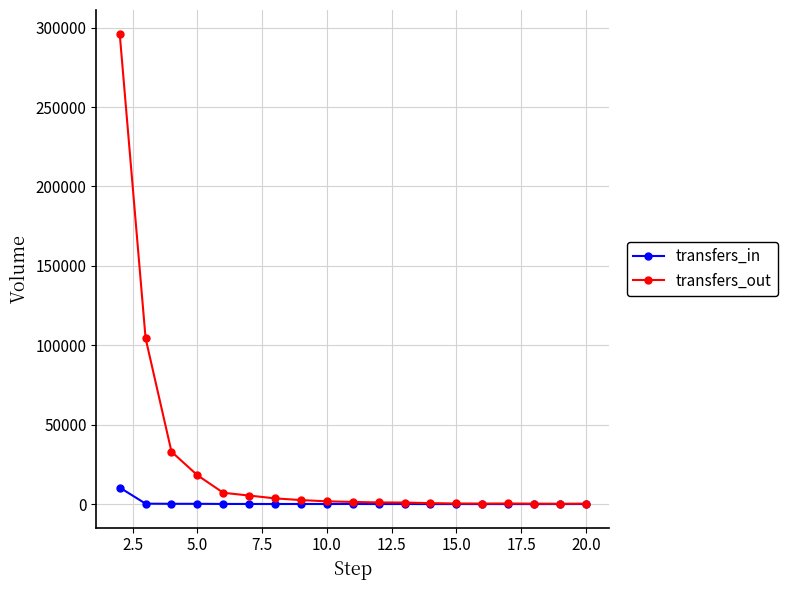

Rank the series by their average value, from highest to lowest.

transfers_out, transfers_in